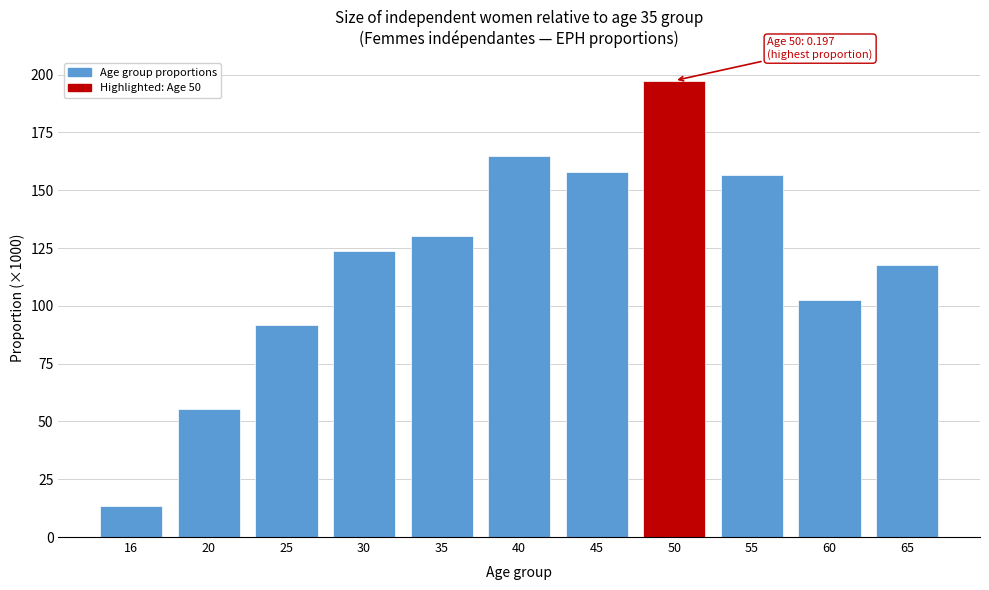

Reading left to right, what are all the values shown in this chart?

13.4	55.3	91.9	123.5	130.2	164.8	157.8	197.4	156.8	102.6	117.8